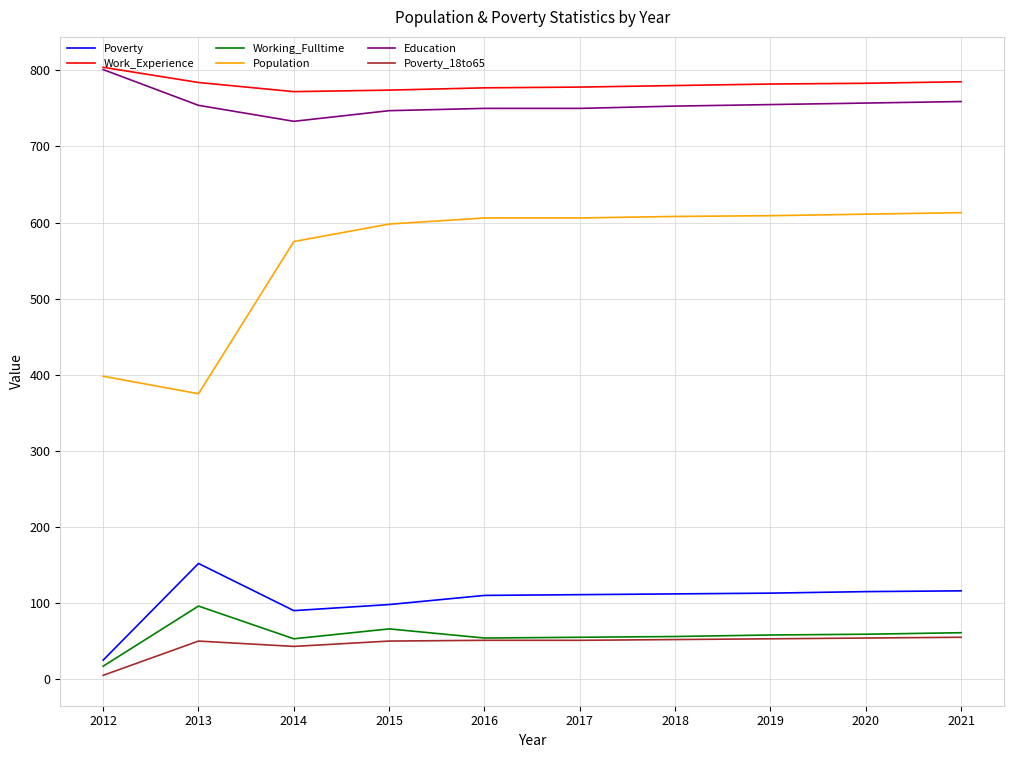

True or false: Working_Fulltime and Education cross at least once.

False